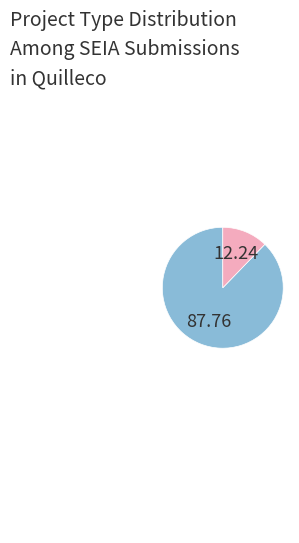

Does any single category account for the majority?

Yes